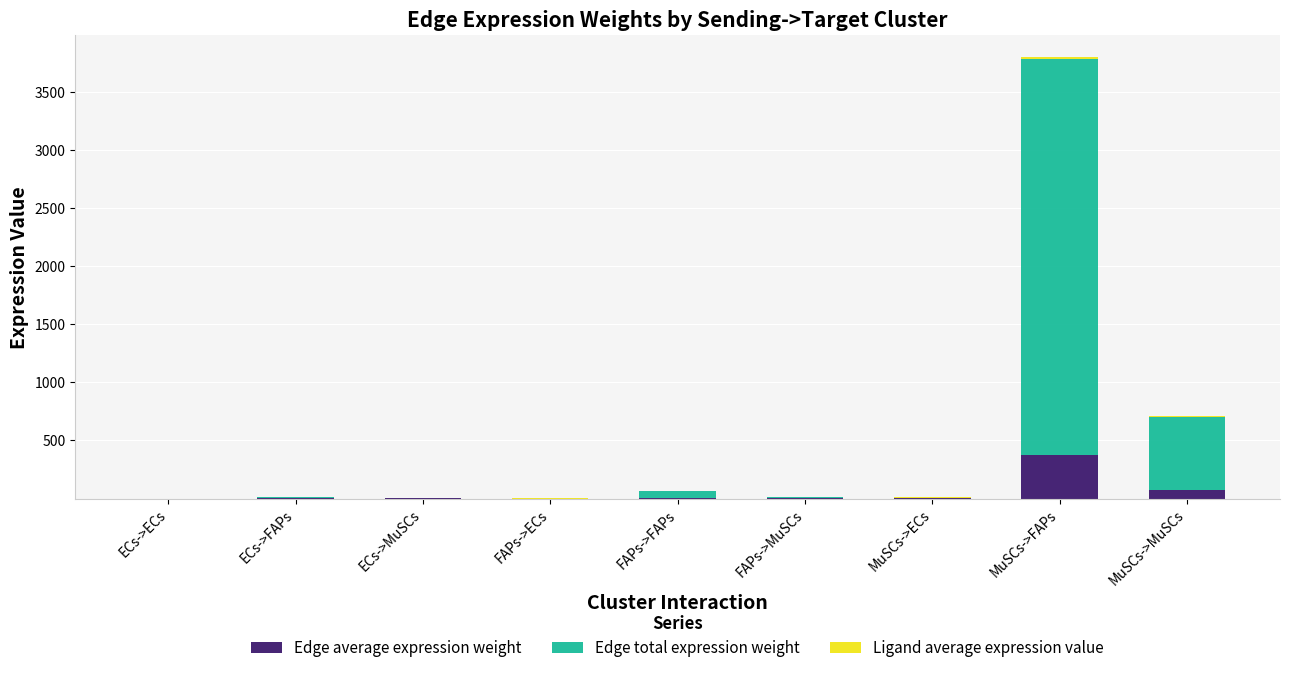

At which category is the sum across all series the highest?

MuSCs->FAPs